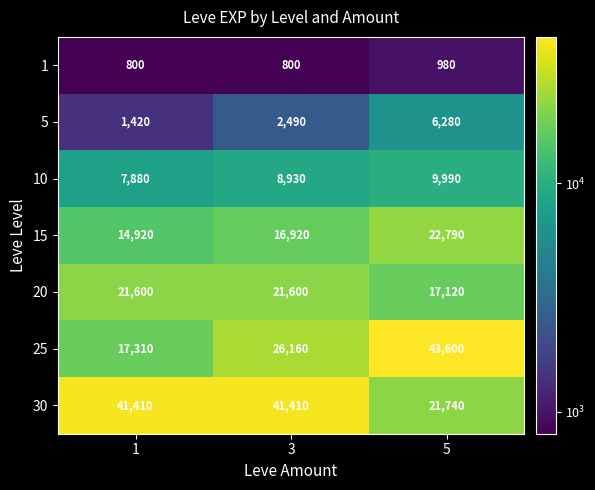

Which series has the largest total across all categories?

30